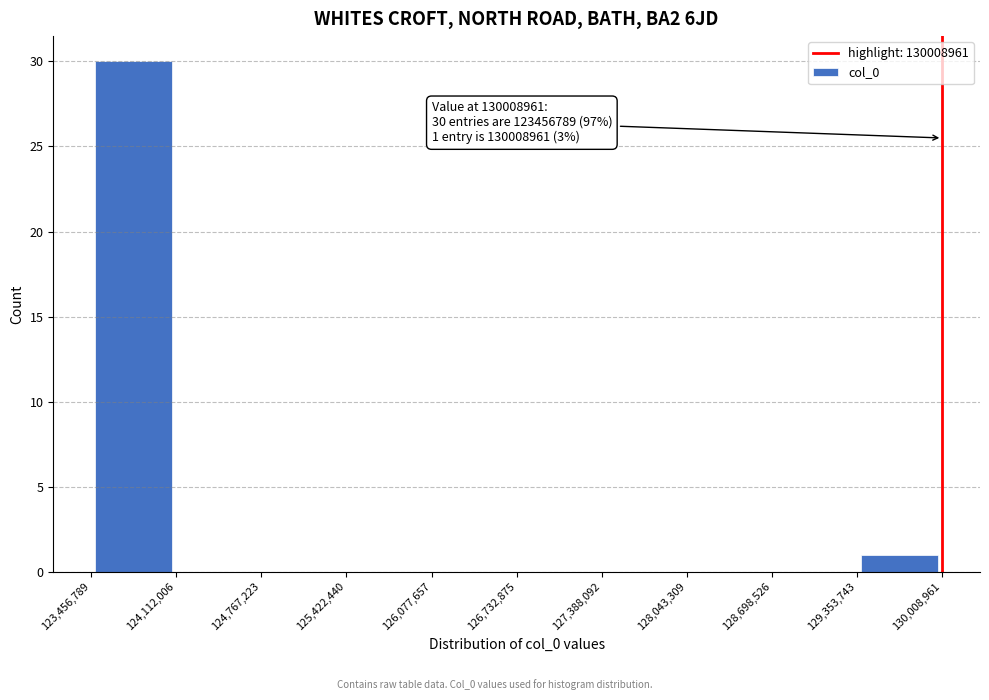

Over which range of the x-axis is the bar tallest?

123,456,789 to 124,112,006